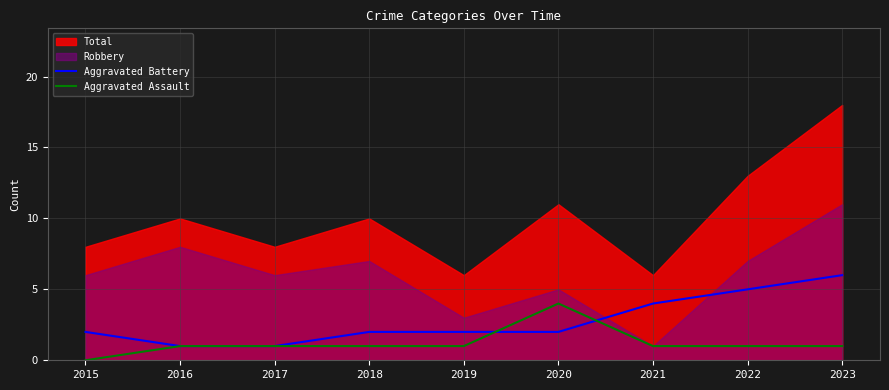

Where do Aggravated Battery and Aggravated Assault first cross each other?

2019 and 2020